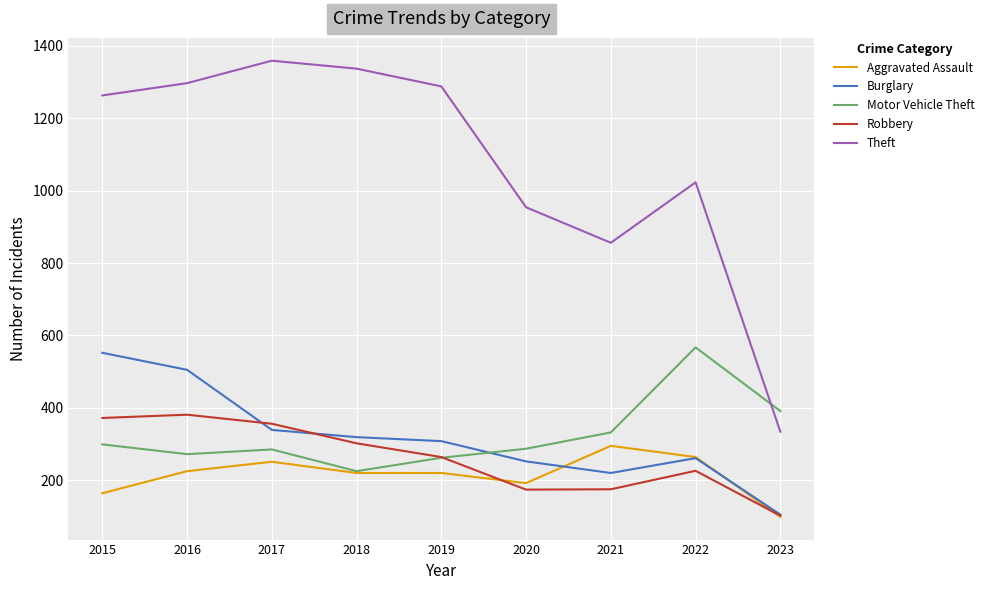

Does the chart display data point markers on the line(s)?

No